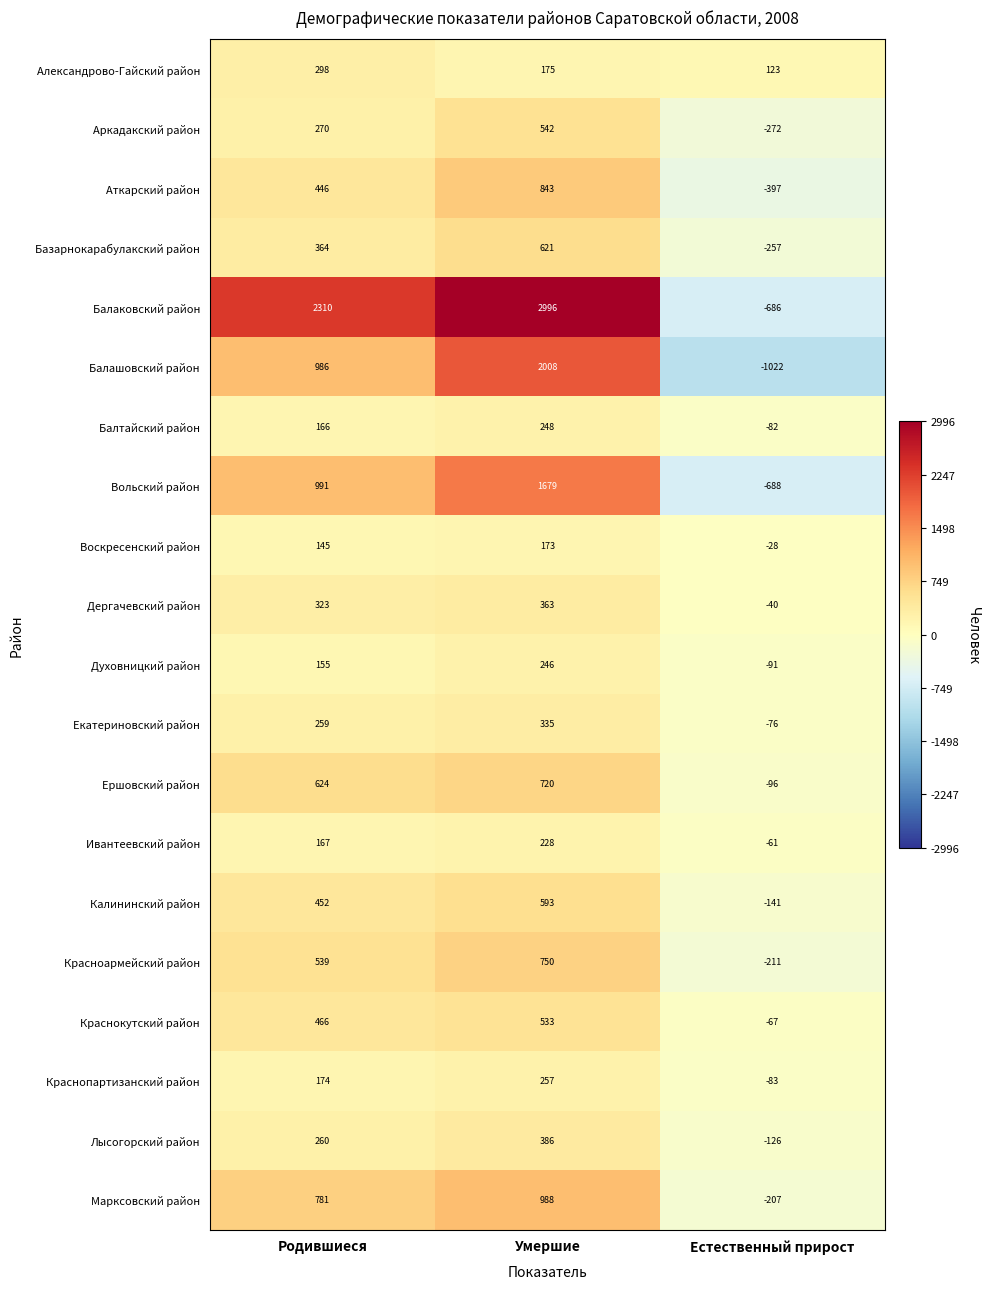

Which label corresponds to the largest value in the chart?

Умершие